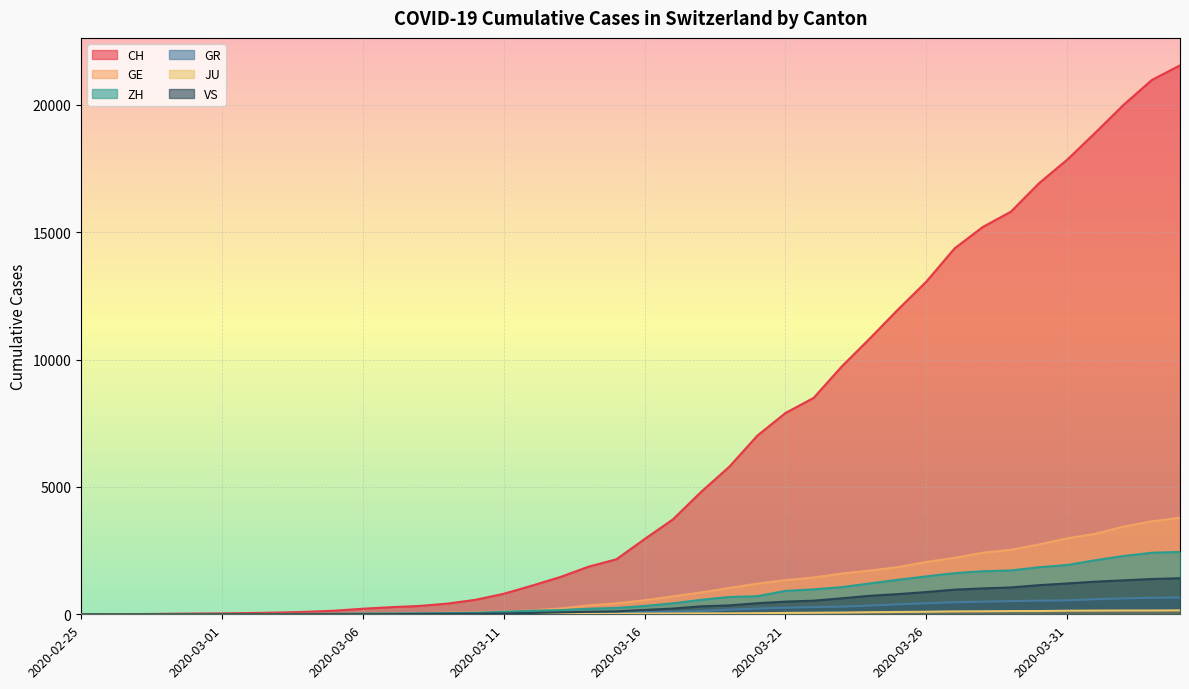

What is the label of the 18th point from the right?

2020-03-18